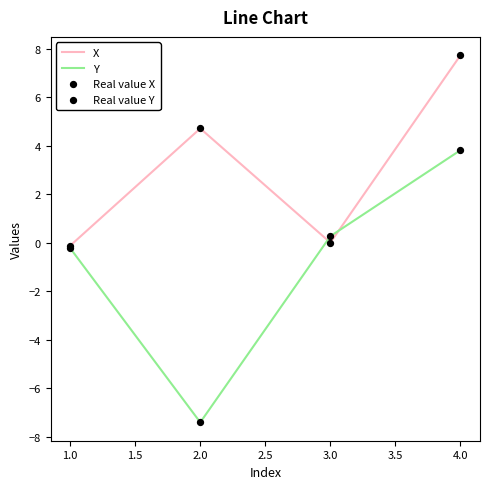

Which series has the widest spread of values?

Y